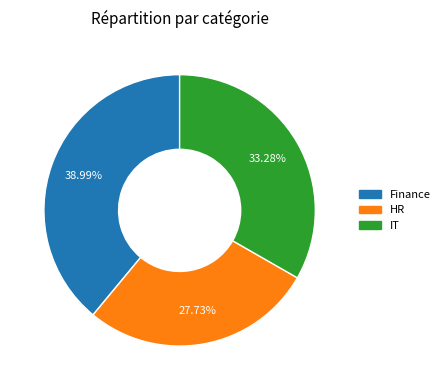

Which category has the smallest portion of the pie?

HR